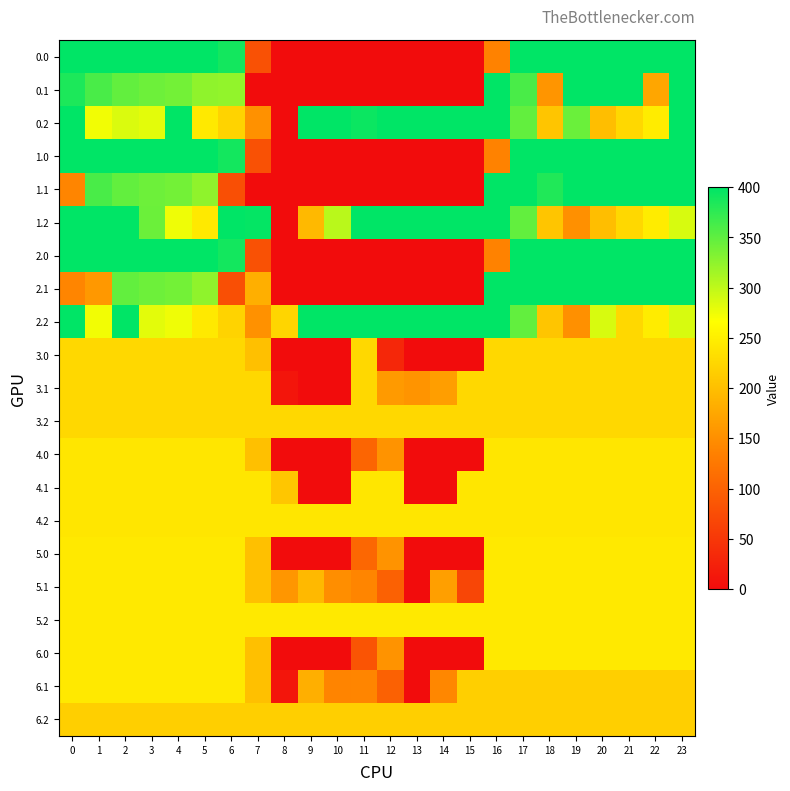

Rank the series at 15 from highest to lowest value.

0.2, 1.2, 2.2, 5.2, 4.1, 4.2, 3.1, 3.2, 6.1, 6.2, 5.1, 0.0, 0.1, 1.0, 1.1, 2.0, 2.1, 3.0, 4.0, 5.0, 6.0